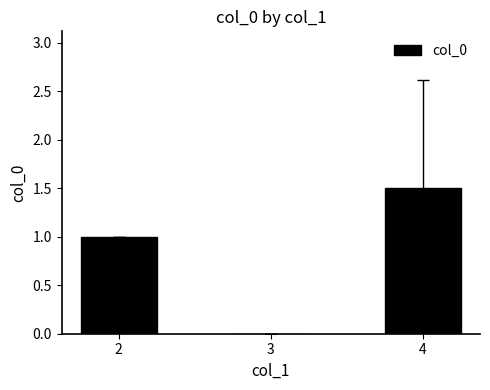

The chart shows a value of 1.0 at 2. True or false?

True